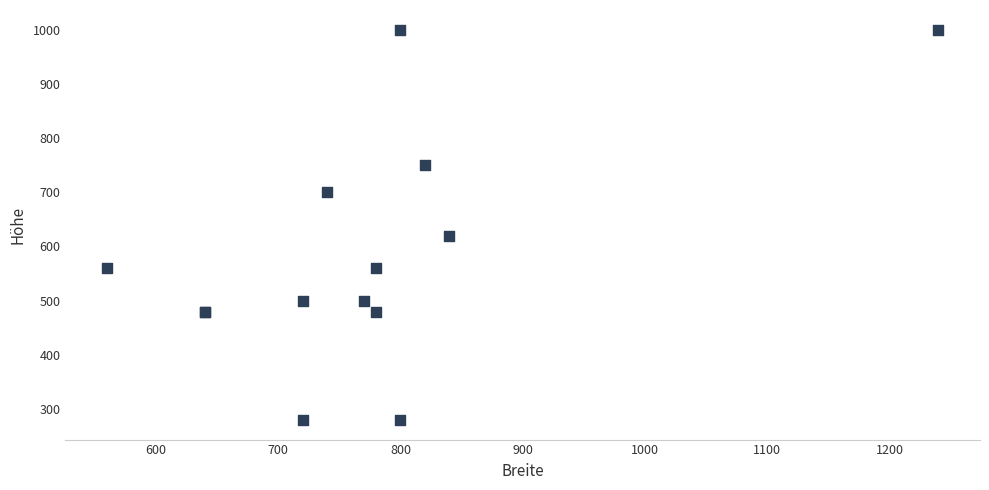

What Y value in the scatter plot is closest to 640?

620